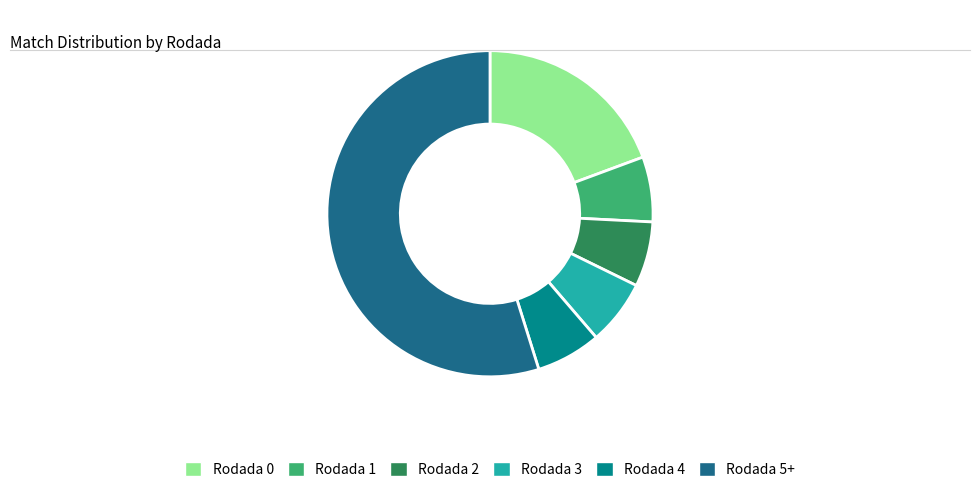

Which slice is the largest?

Rodada 5+